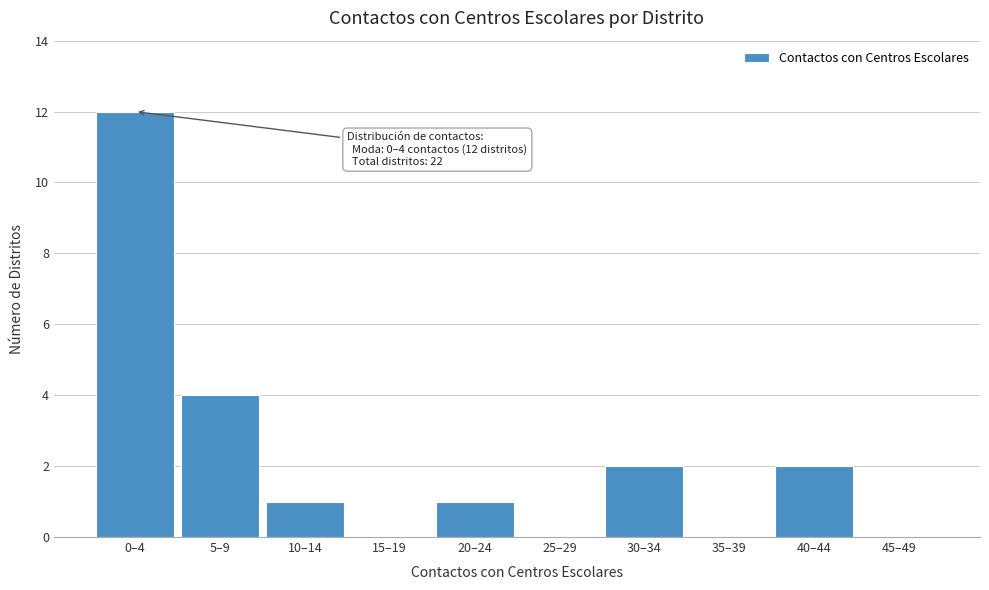

Reading left to right, transcribe all the data shown in this chart.

0–4=12	5–9=4	10–14=1	15–19=0	20–24=1	25–29=0	30–34=2	35–39=0	40–44=2	45–49=0